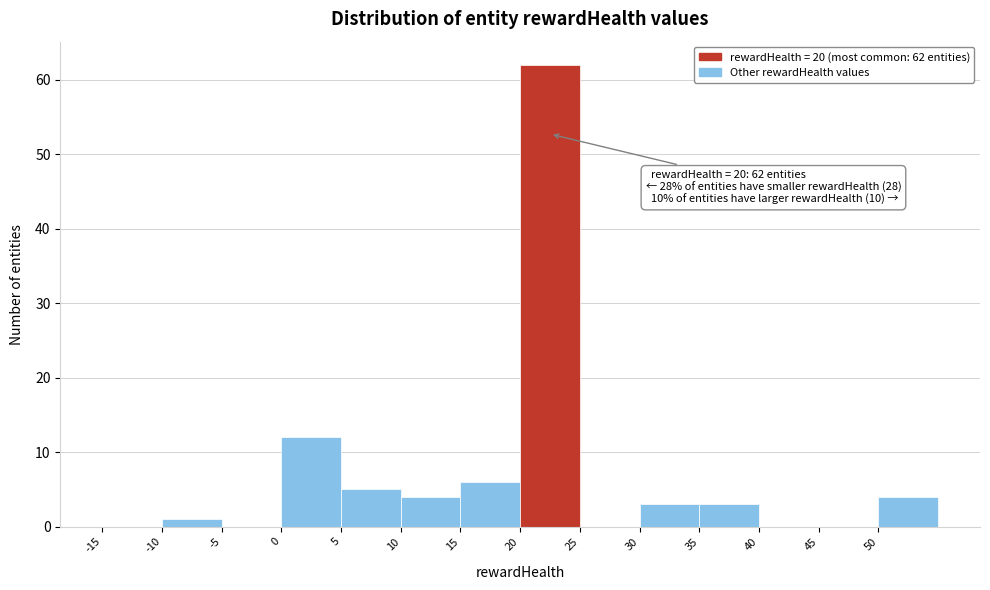

Over which range of the x-axis is the bar tallest?

20 to 25